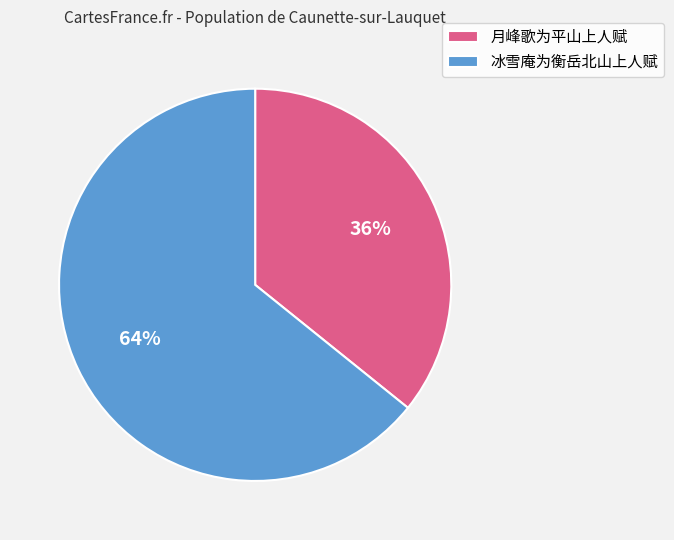

To the nearest percent, what is the combined percentage of 冰雪庵为衡岳北山上人赋 and 月峰歌为平山上人赋?

100%